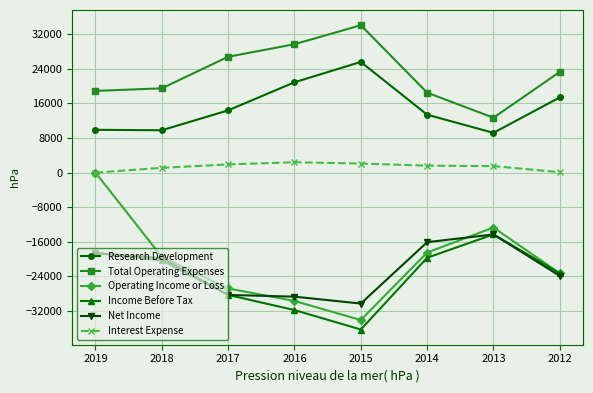

True or false: Total Operating Expenses has a value of 4678 at 2014.

False